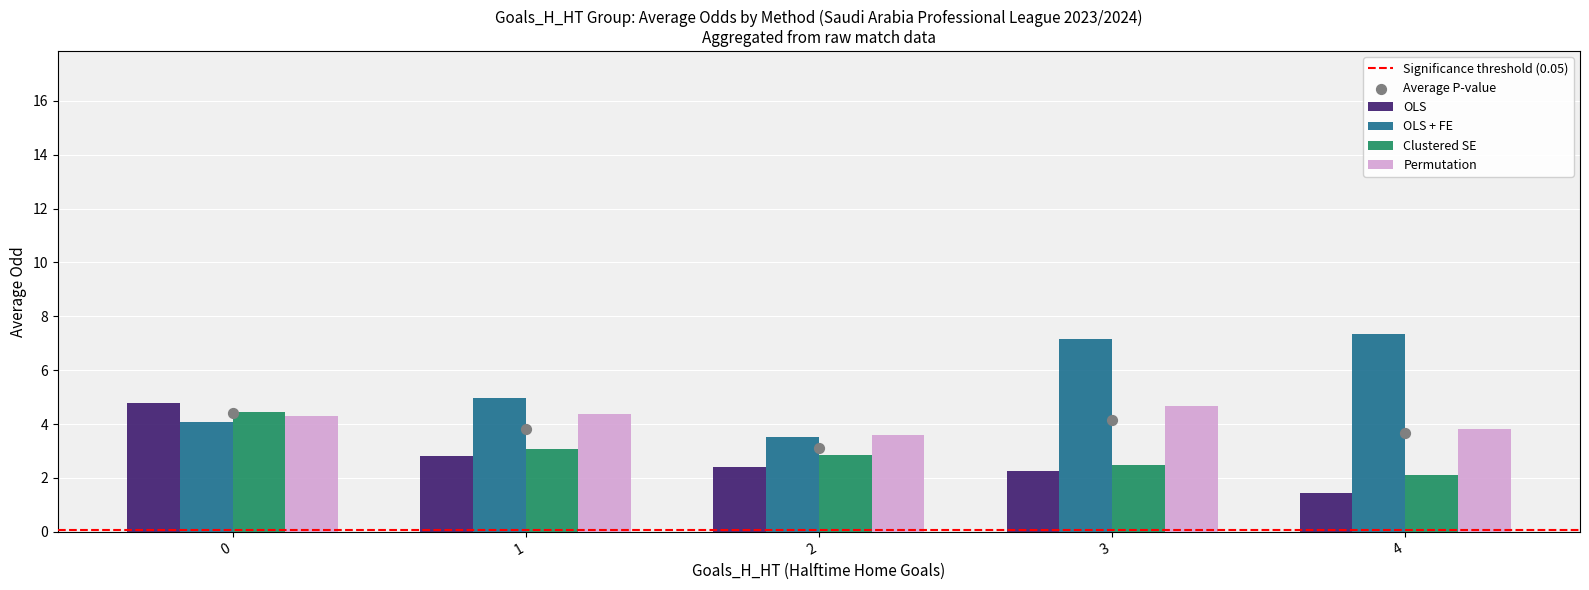

Which series has the largest Y range (max minus min)?

OLS + FE